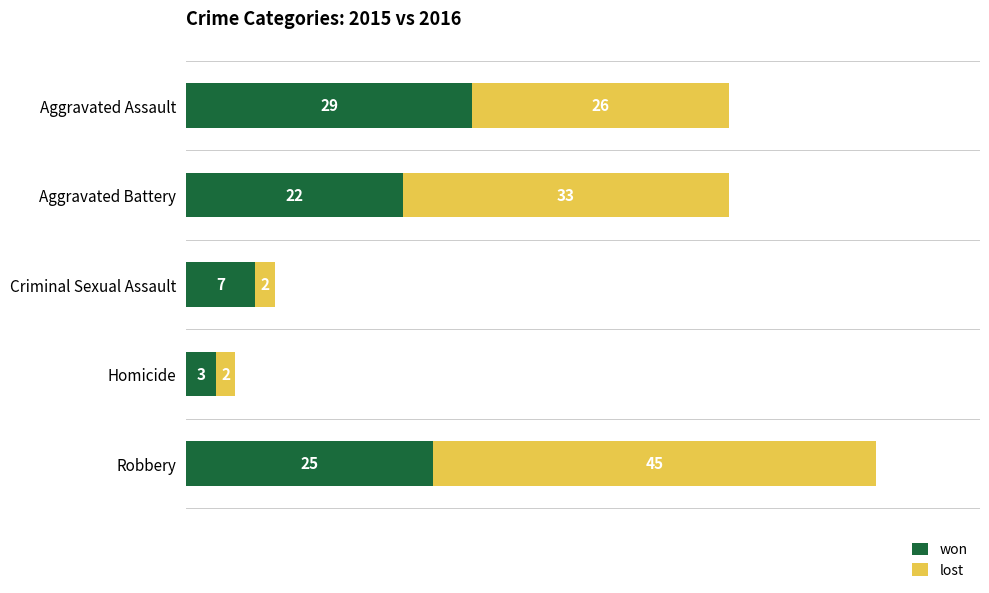

What value does the won series have at Criminal Sexual Assault?

7